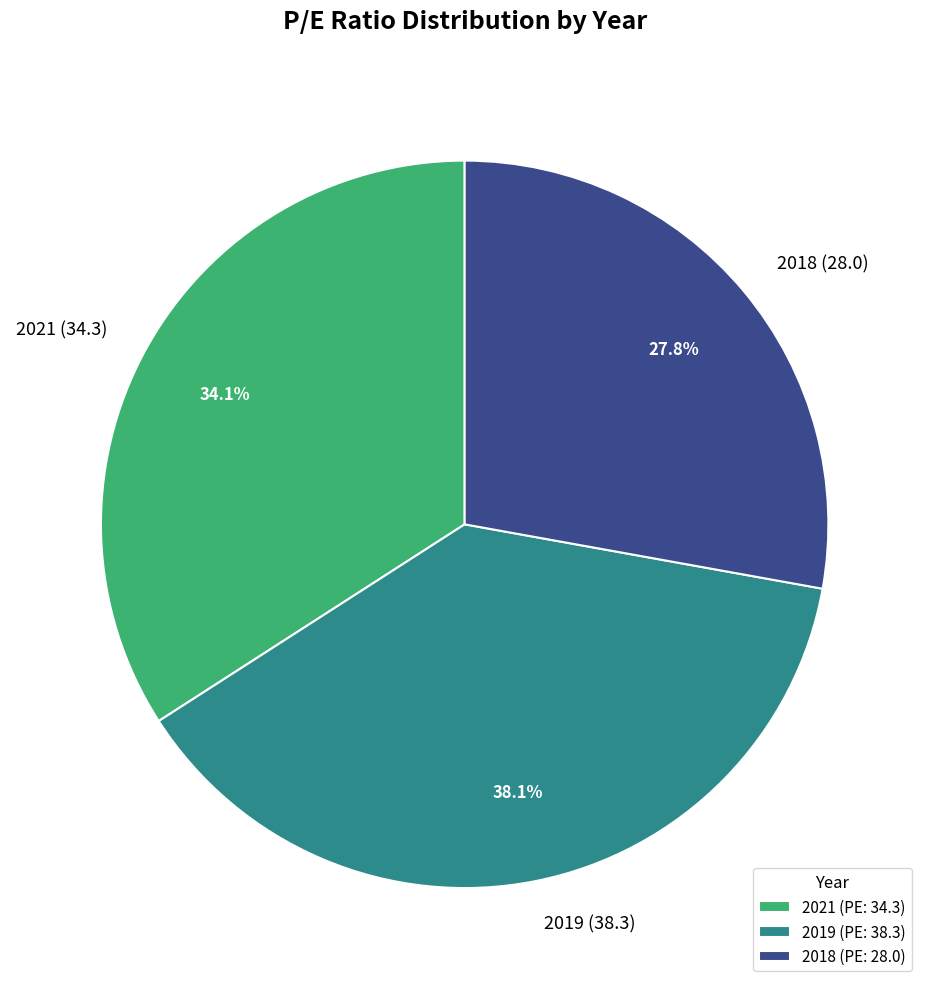

To the nearest percent, what portion does 2021 represent?

34%